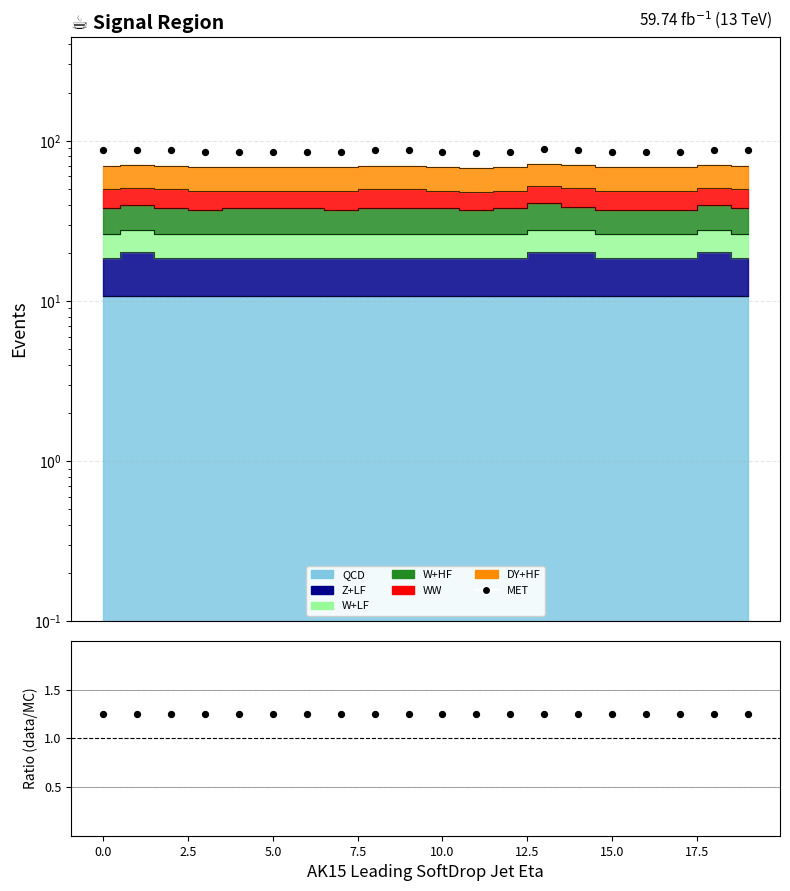

At how many categories does at least one series exceed 44?

20